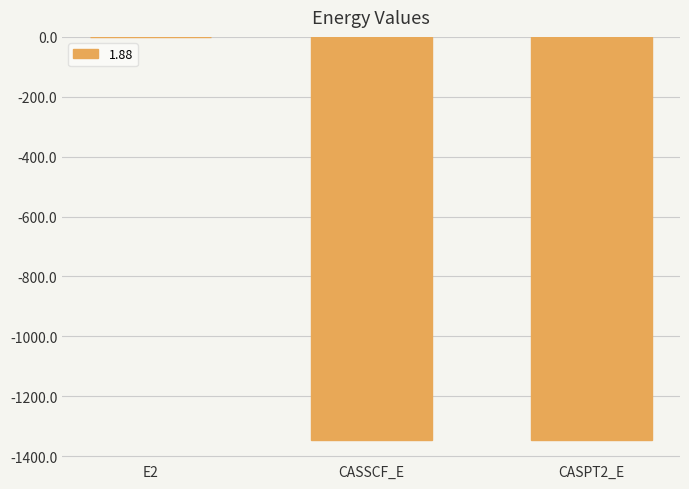

What is the sum of all values?

-2691.8